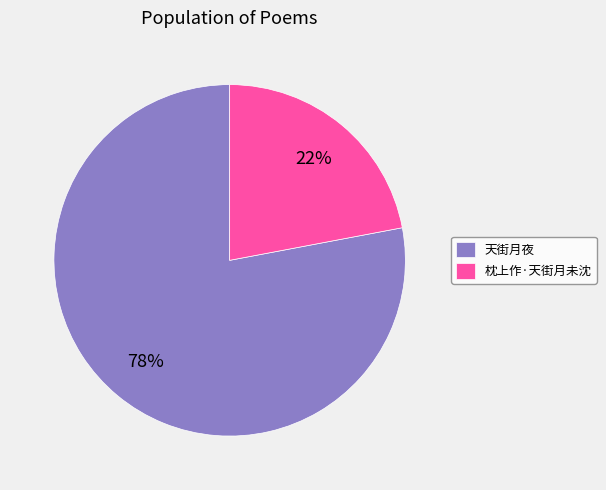

Count the number of slices in the pie.

2